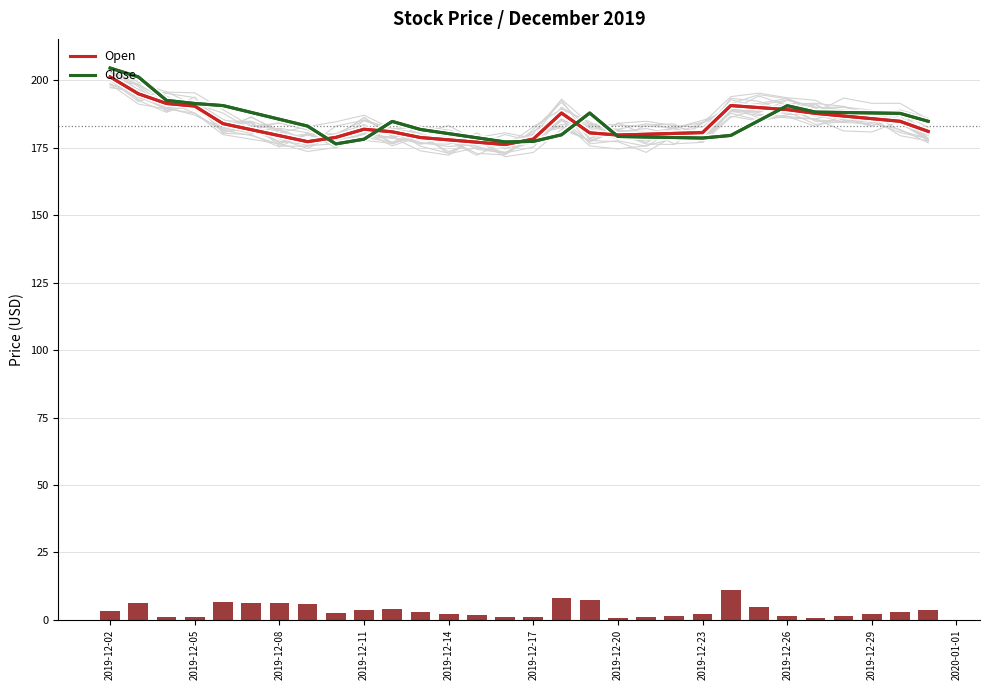

At which label does Close reach its peak?

2019-12-02